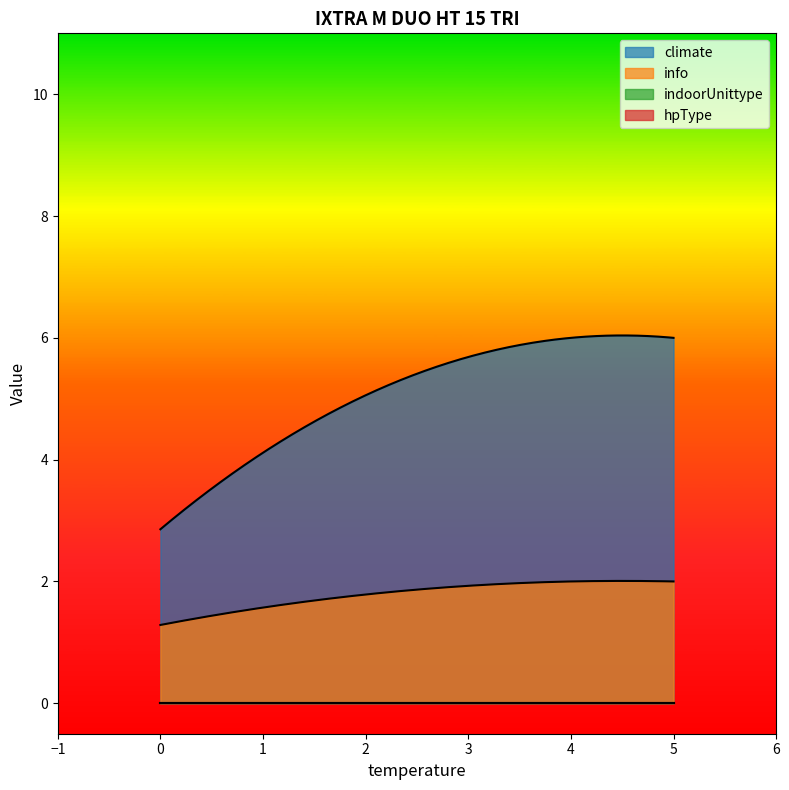

What are all the series names shown in the legend?

climate, info, indoorUnittype, hpType